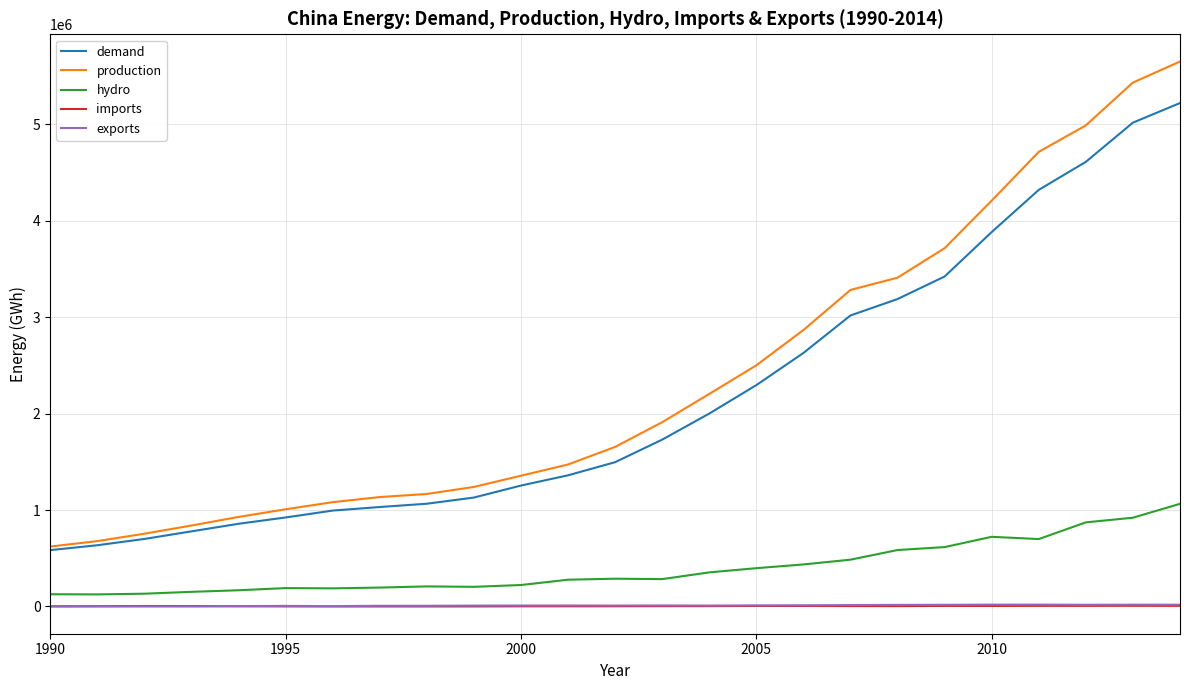

Does the chart display data point markers on the line(s)?

No